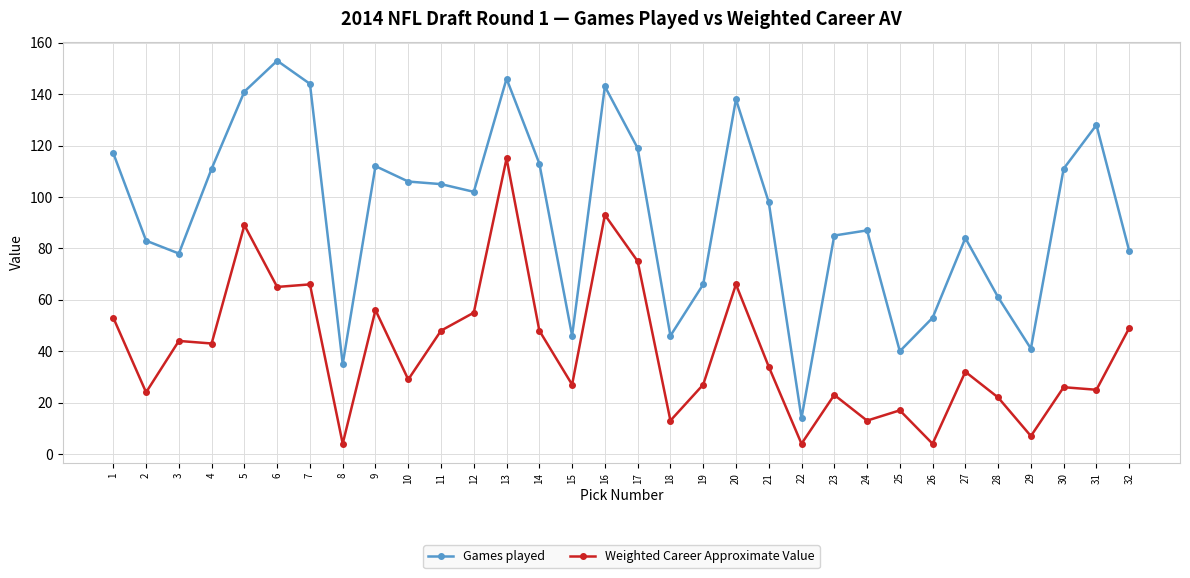

True or false: Weighted Career Approximate Value and Games played cross at least once.

False